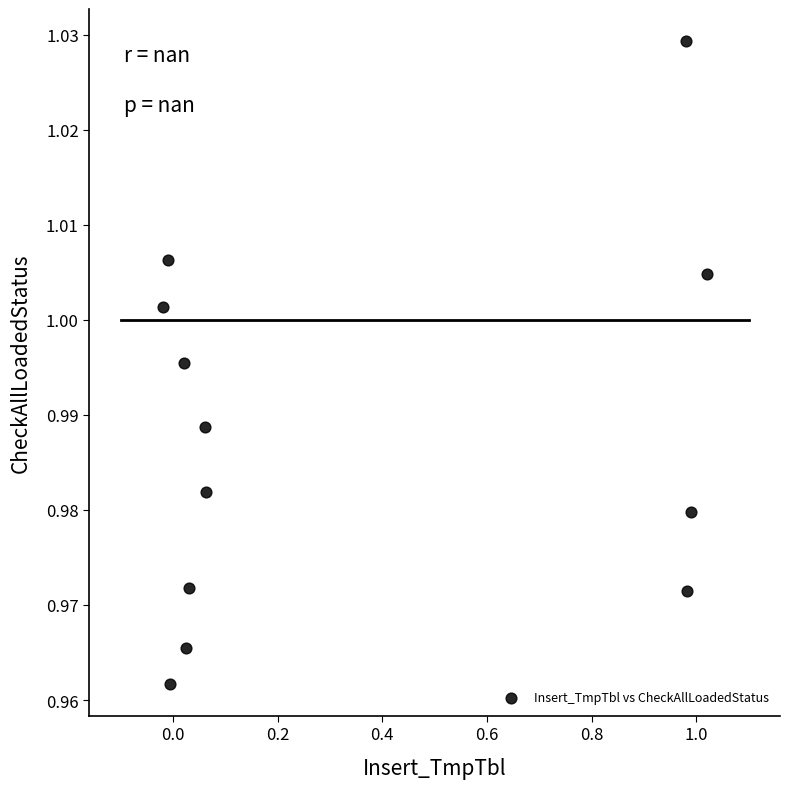

What is the average X value?

0.3